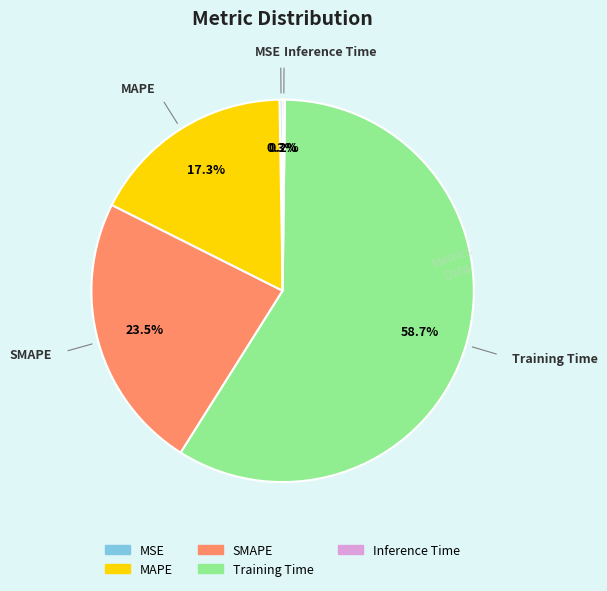

What is the largest slice in the pie chart?

Training Time